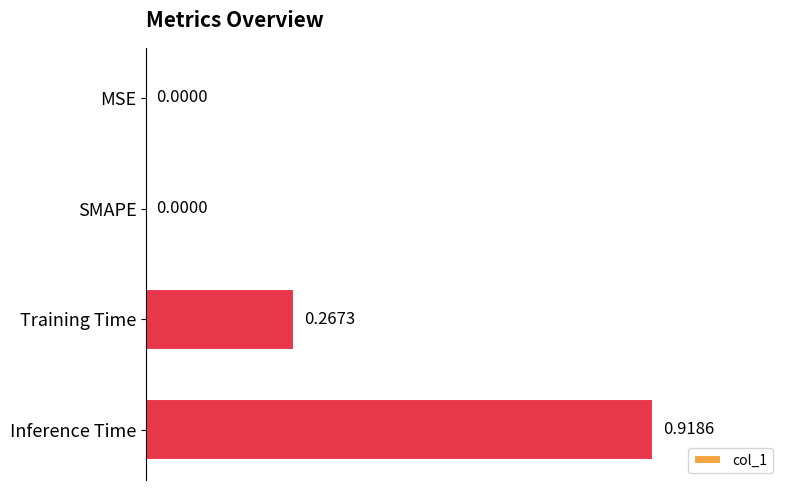

What is the sum of all values?

1.2